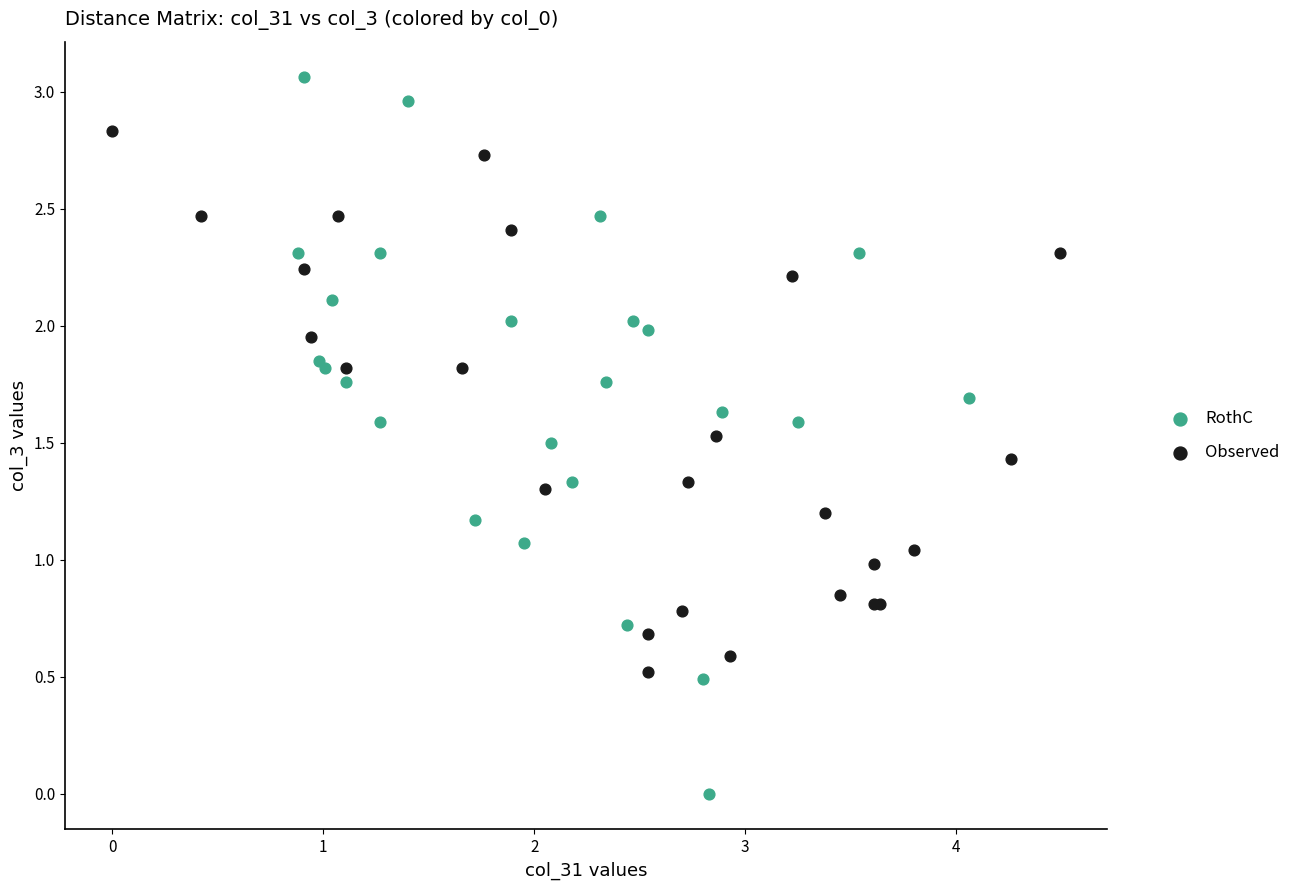

Which series has the largest Y range (max minus min)?

RothC